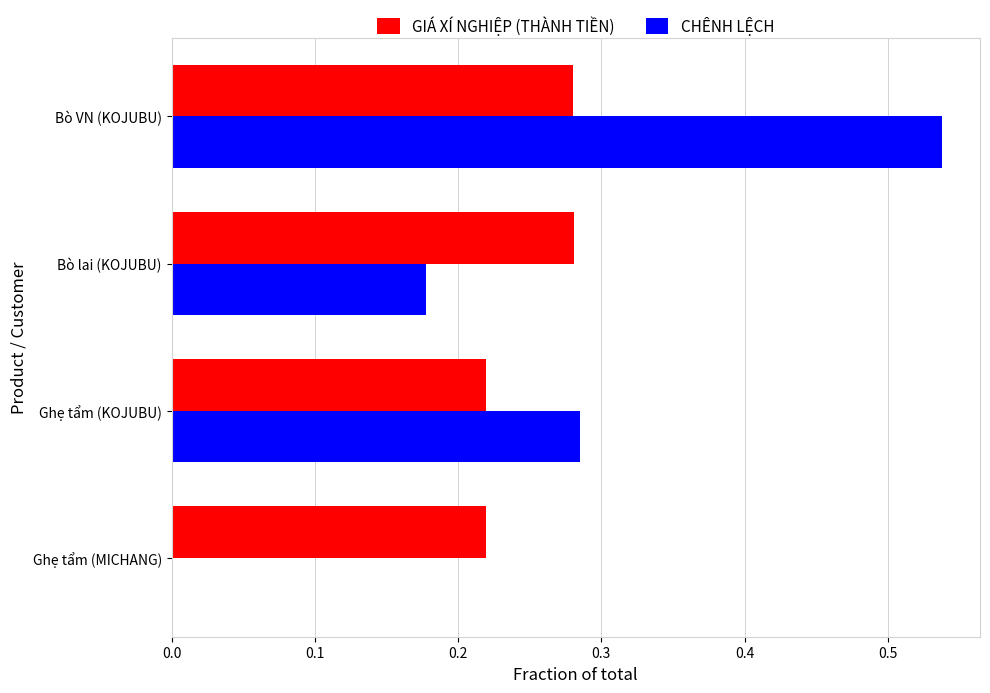

The GIÁ XÍ NGHIỆP (THÀNH TIỀN) series shows 0.4 at Ghẹ tẩm (KOJUBU). True or false?

False